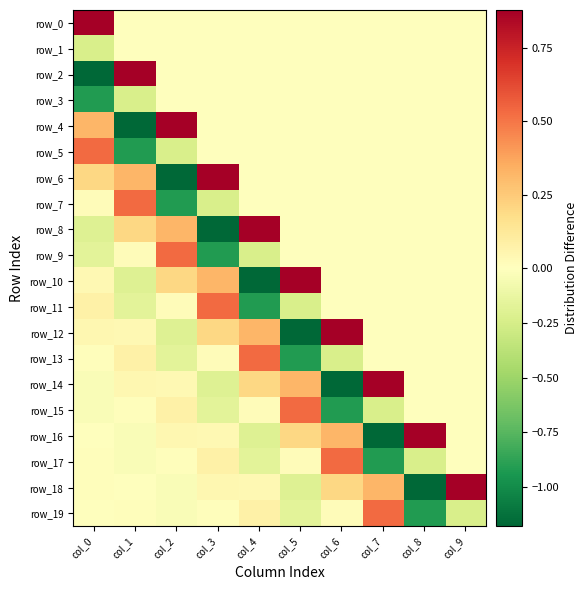

Is it true that row_6 equals 0.2 at col_0?

True